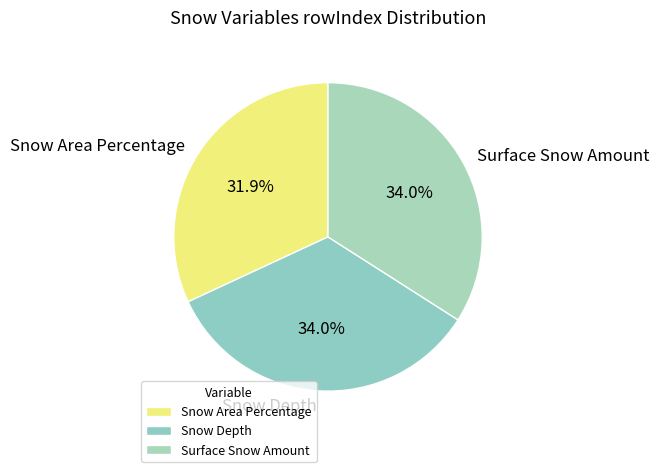

Does Surface Snow Amount represent more than half of the total?

No